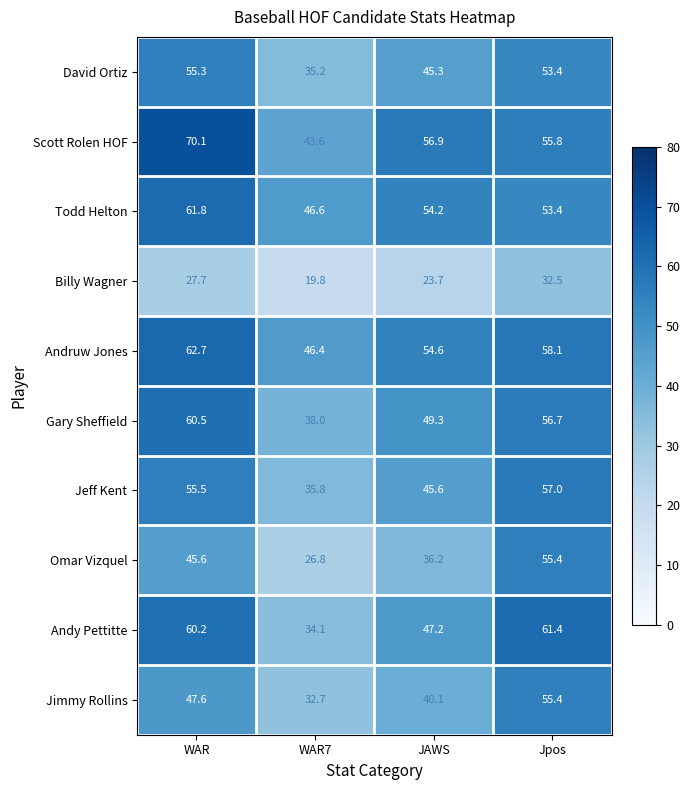

Which label corresponds to the smallest value in the chart?

WAR7